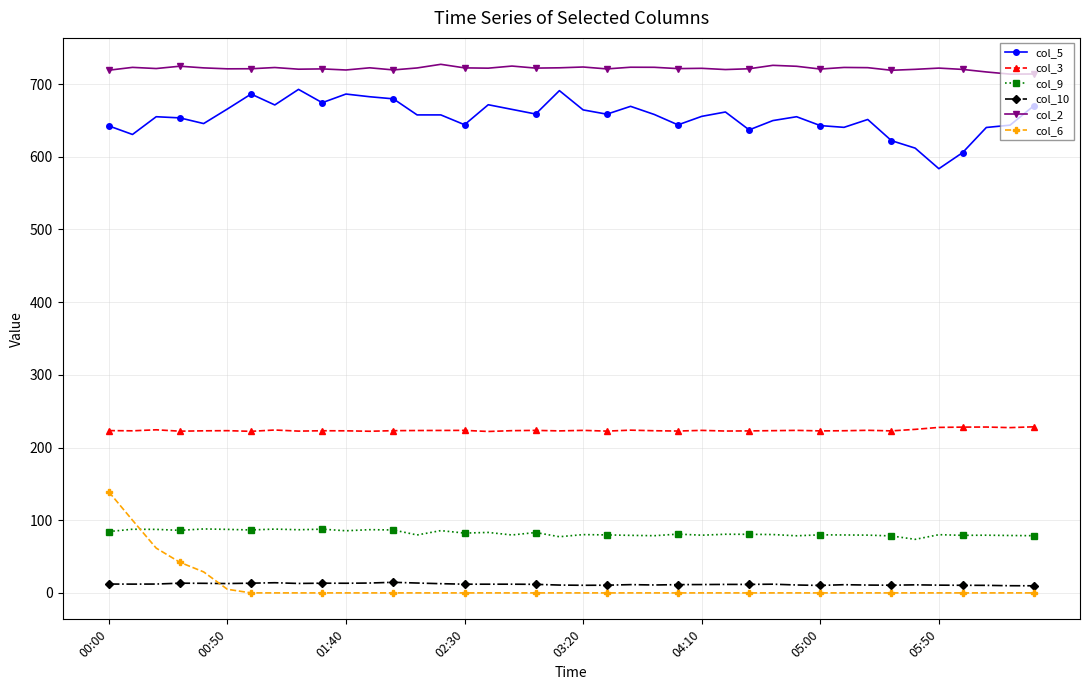

How many data points in col_5 are less than 657?

20